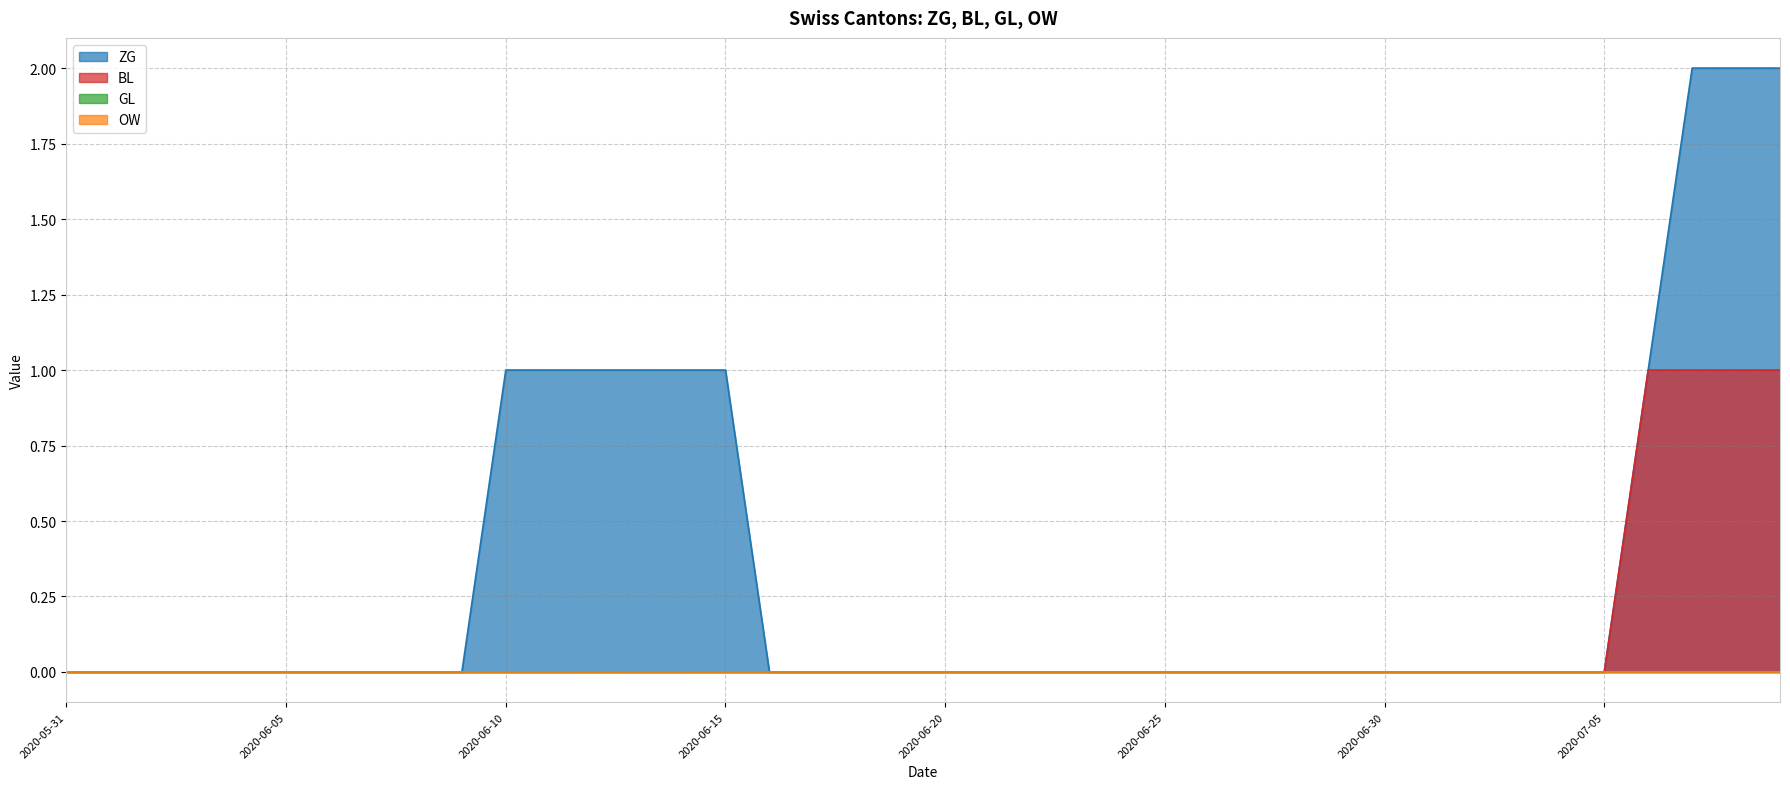

At how many categories does at least one series exceed 1?

3